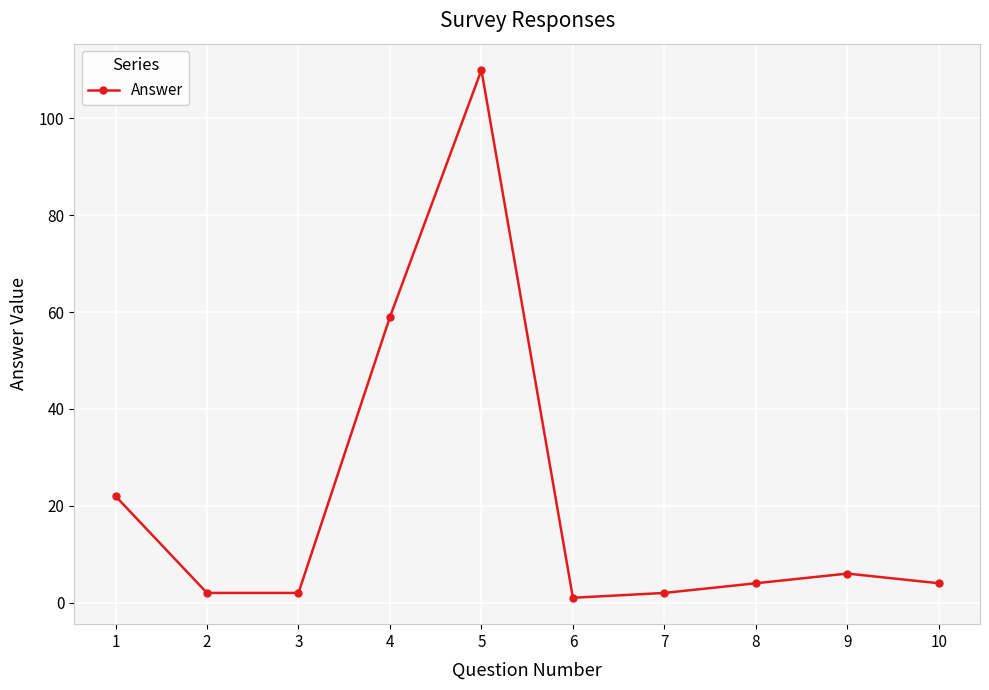

Which has a higher value, 2 or 8?

8